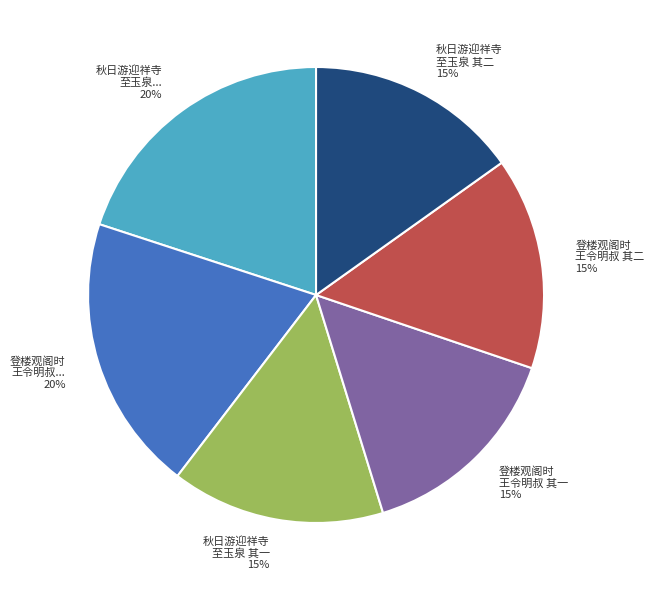

What is the ratio of the value at 秋日游迎祥寺 至玉泉... 20% to the value at 秋日游迎祥寺 至玉泉 其一 15%?

1.3